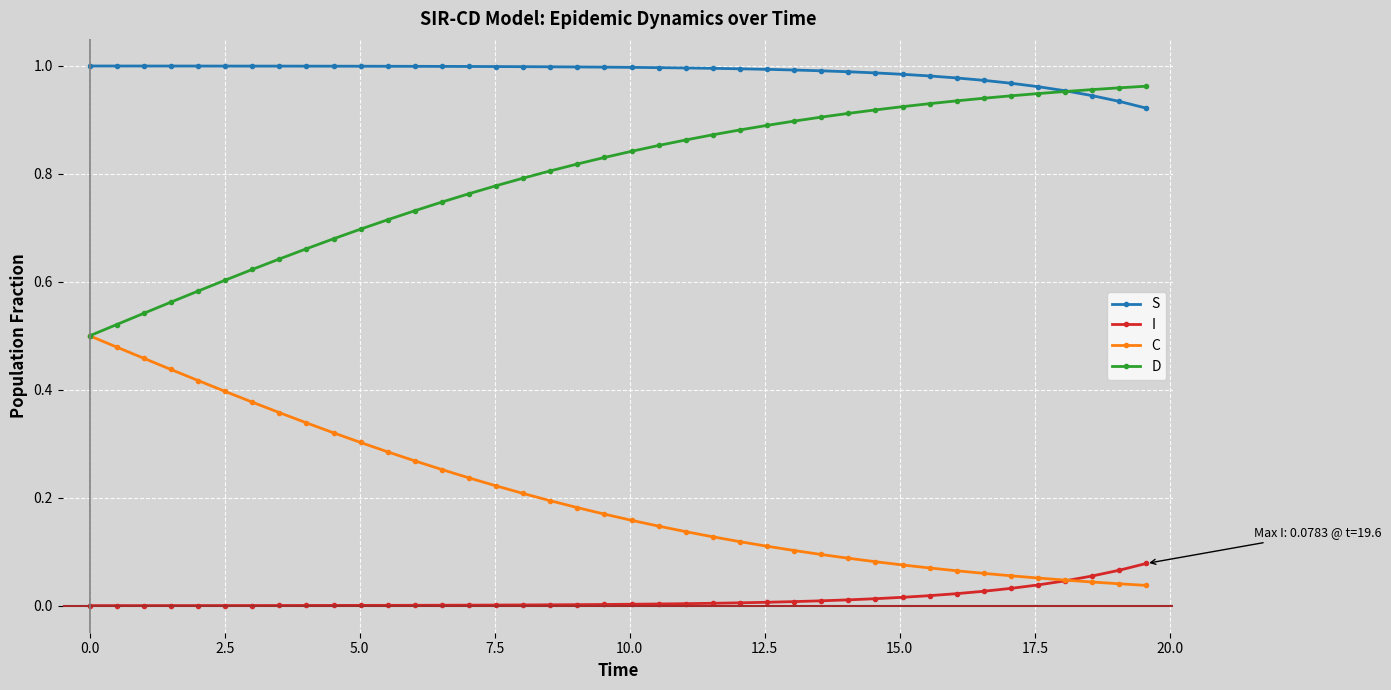

True or false: D and I intersect in this chart.

False